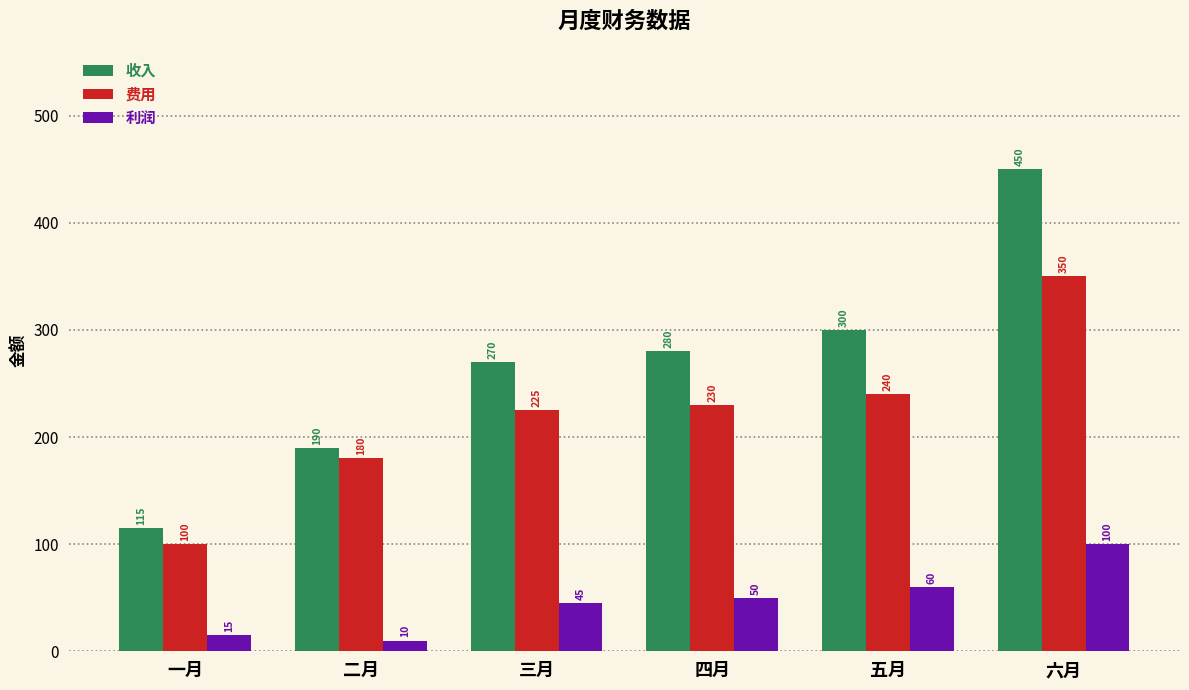

Reading left to right, transcribe all the data shown in this chart.

收入: 115	190	270	280	300	450
费用: 100	180	225	230	240	350
利润: 15	10	45	50	60	100